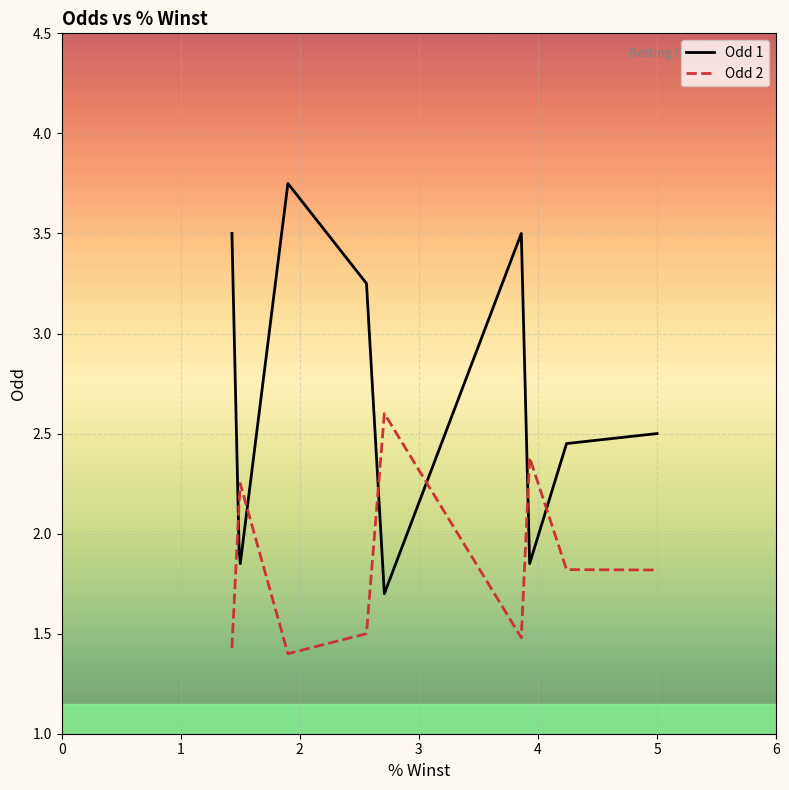

The Odd 2 series shows 0.8 at 17. True or false?

False